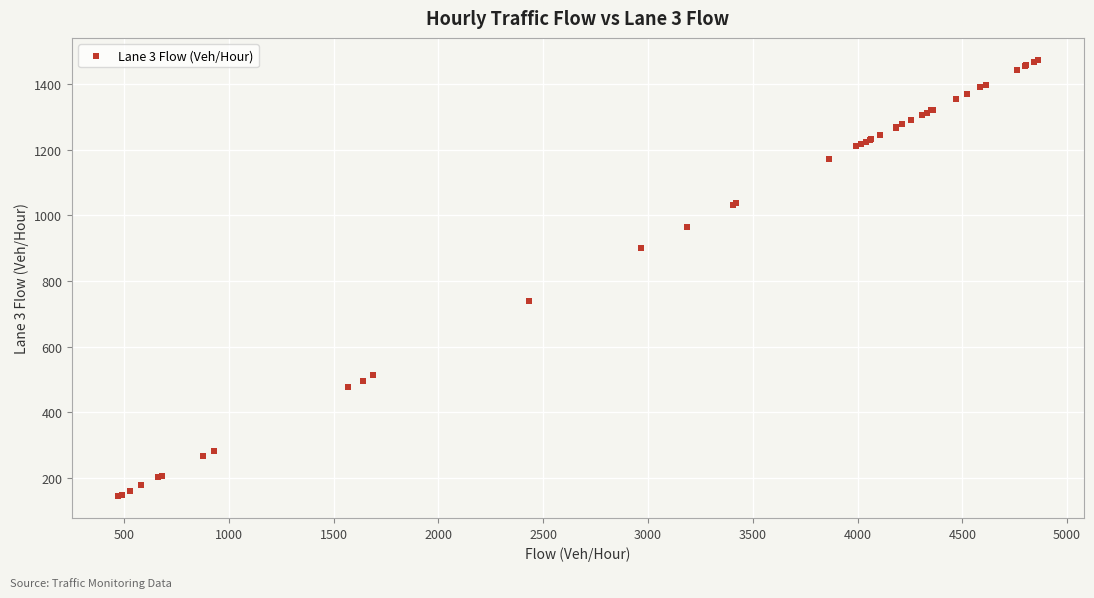

What Y value in the scatter plot is closest to 809?

738